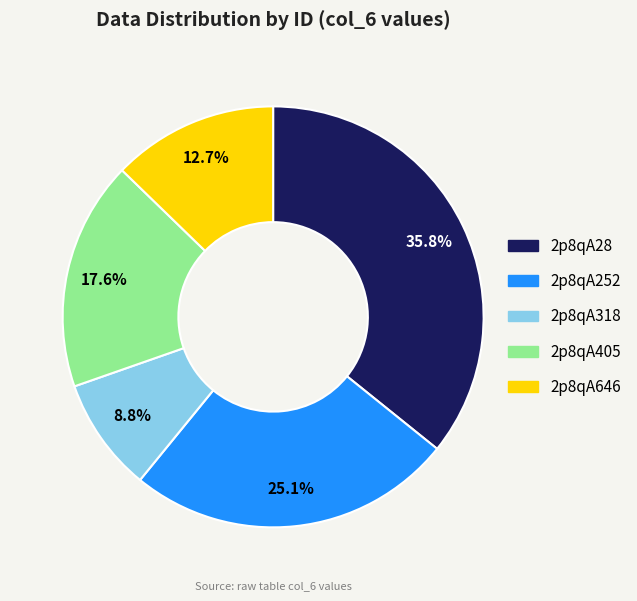

Count the number of slices in the pie.

5